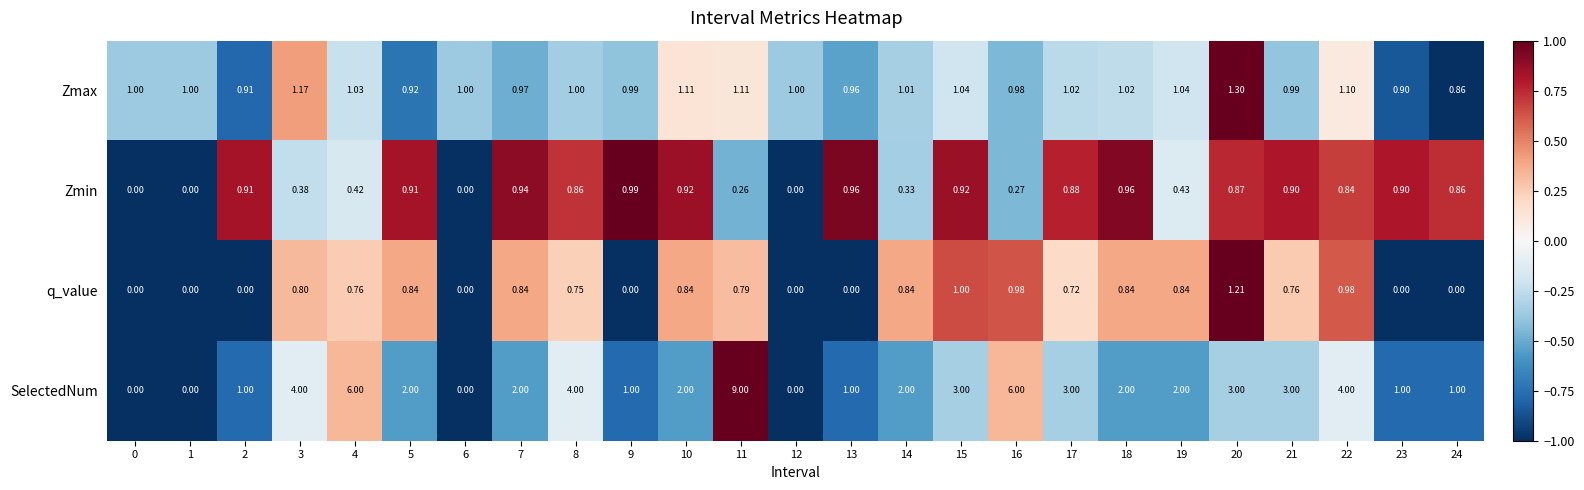

At which category is the sum across all series the highest?

11